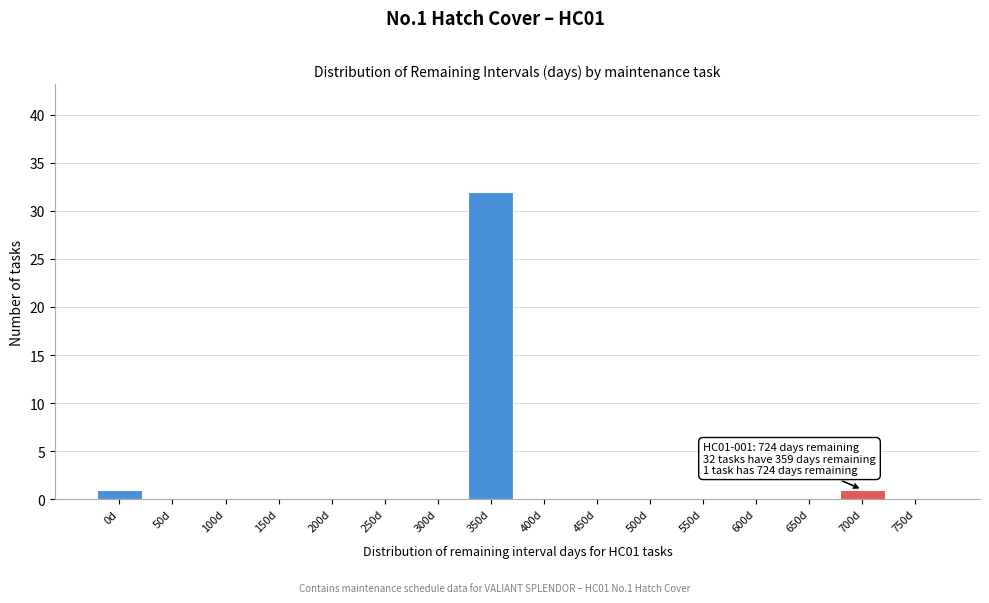

The value at 300d is -20. True or false?

False